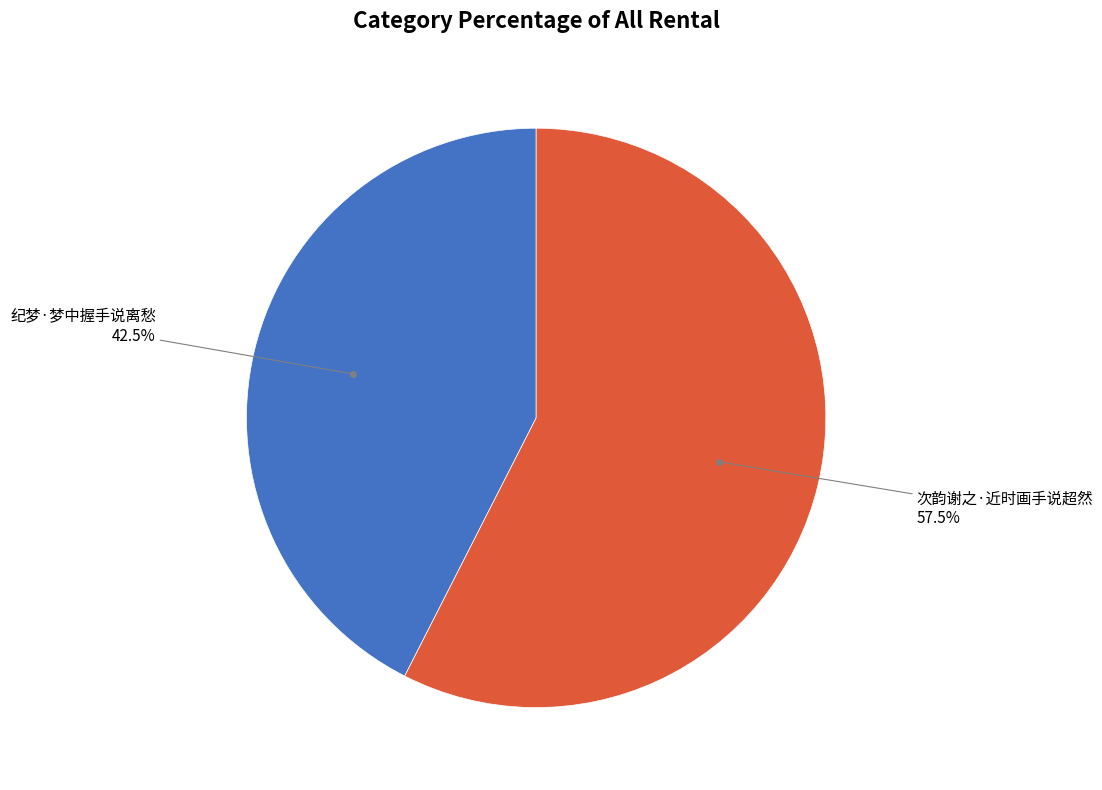

Rank the categories by value from highest to lowest.

次韵谢之·近时画手说超然, 纪梦·梦中握手说离愁